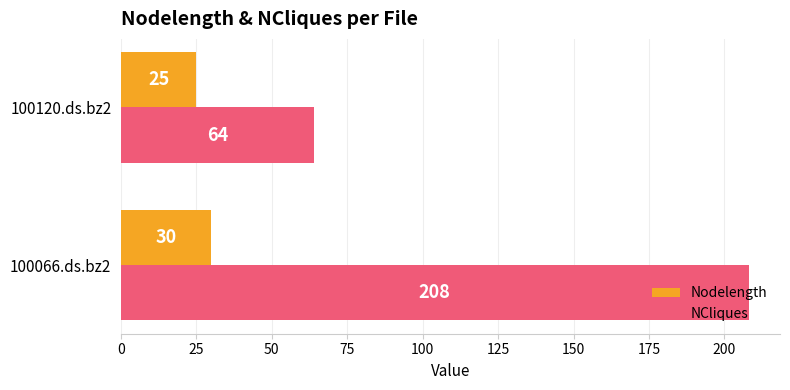

Read the NCliques value at 100066.ds.bz2, to the nearest 50.

200